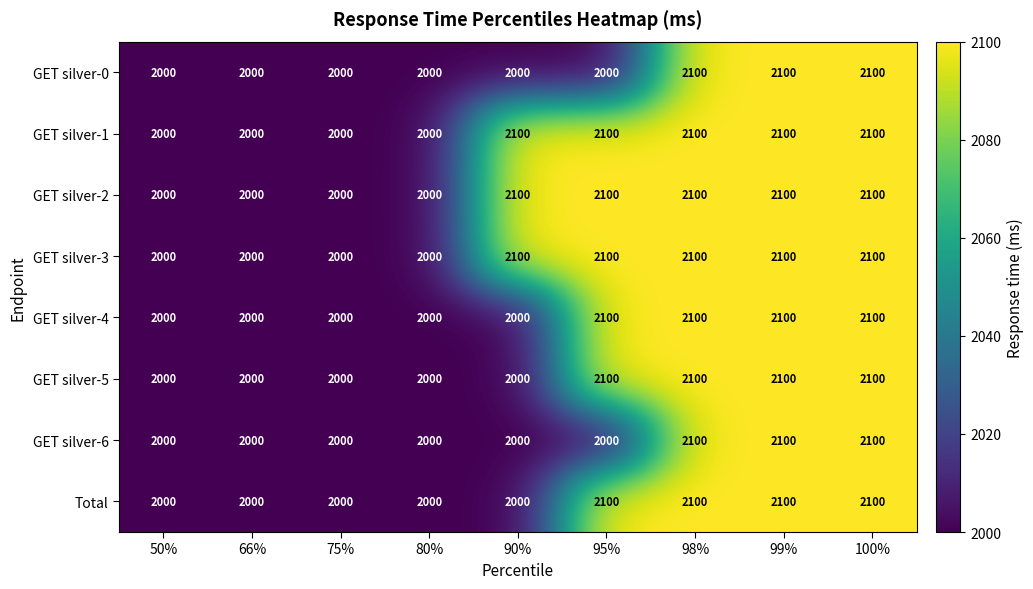

At how many categories does at least one series exceed 2040?

5